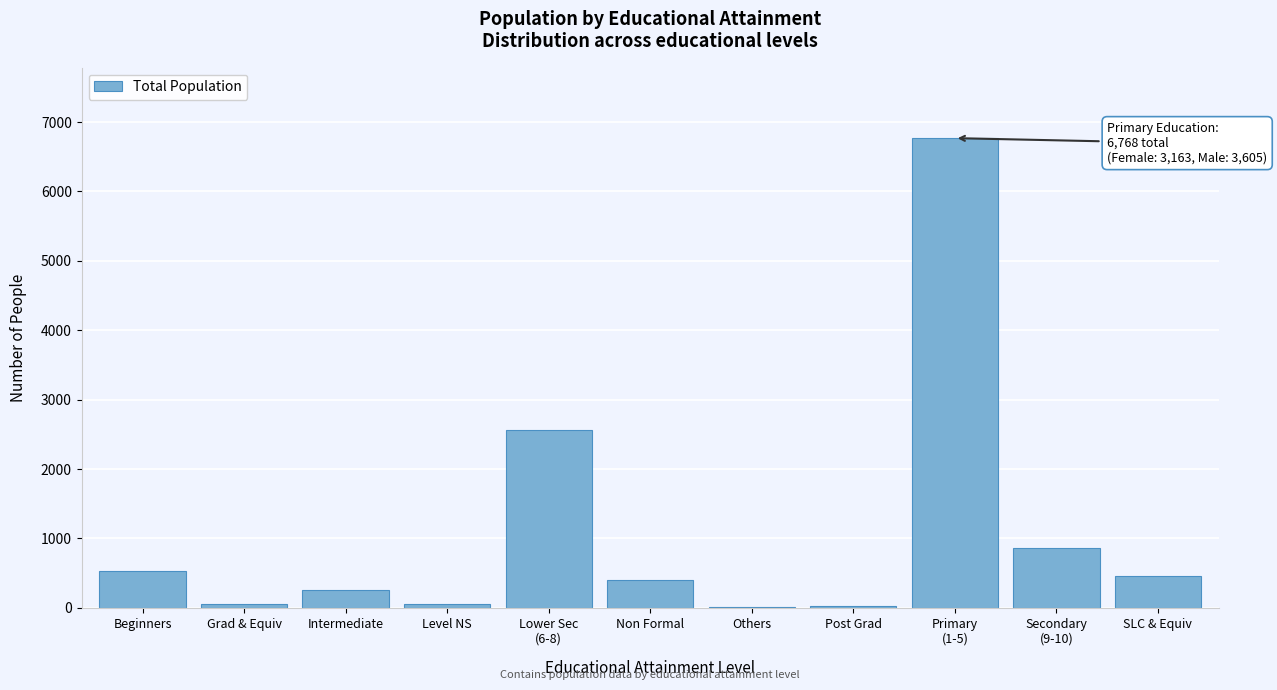

Between Intermediate and Post Grad, which is larger?

Intermediate